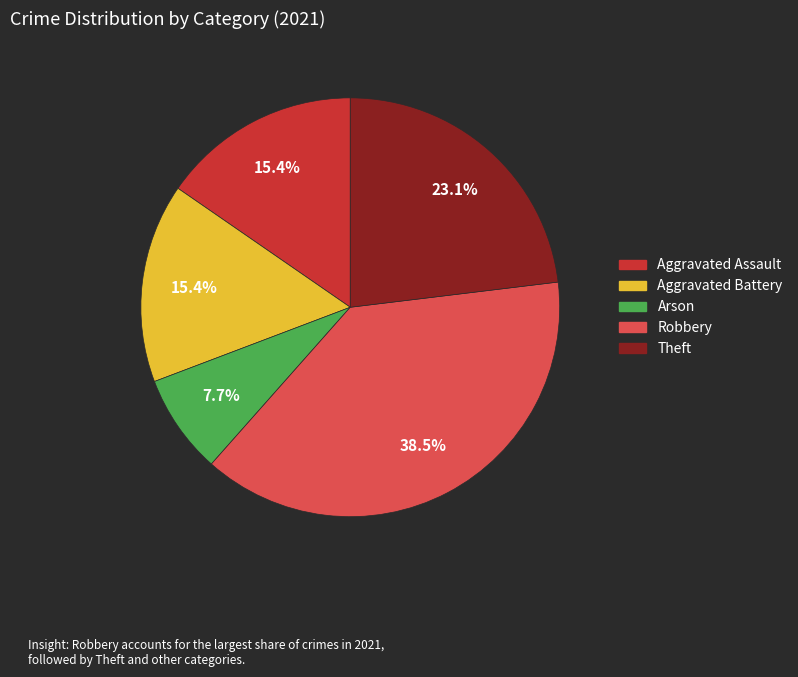

Count the number of slices in the pie.

5